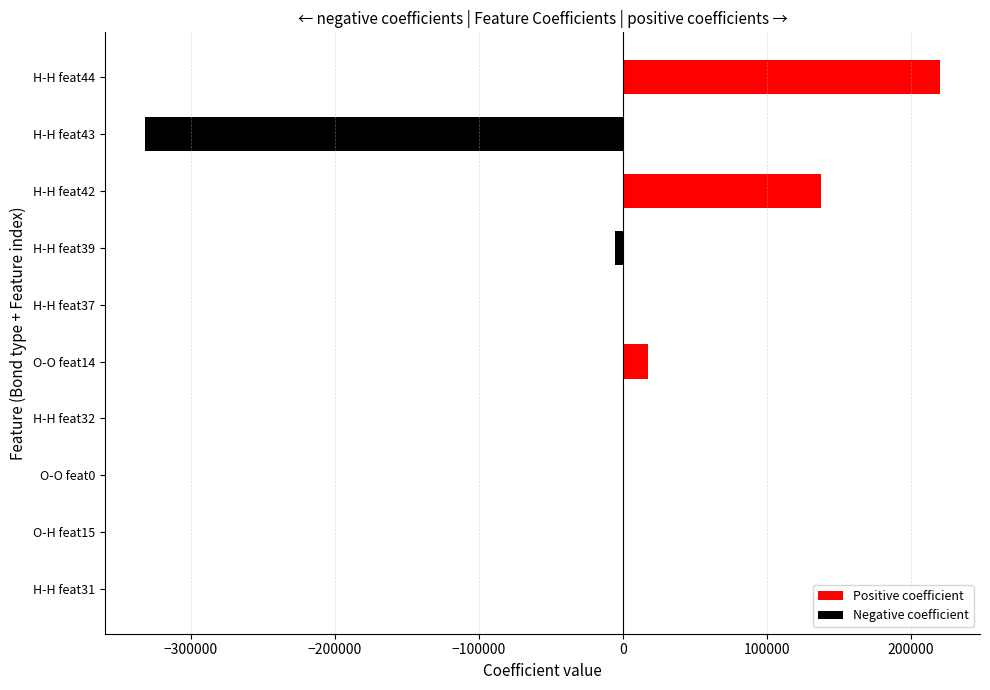

What is the sum of all values?

39413.3